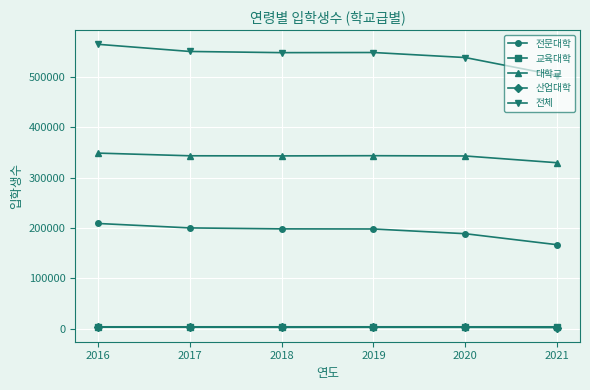

True or false: 산업대학 has more than 2 interior local peaks.

False